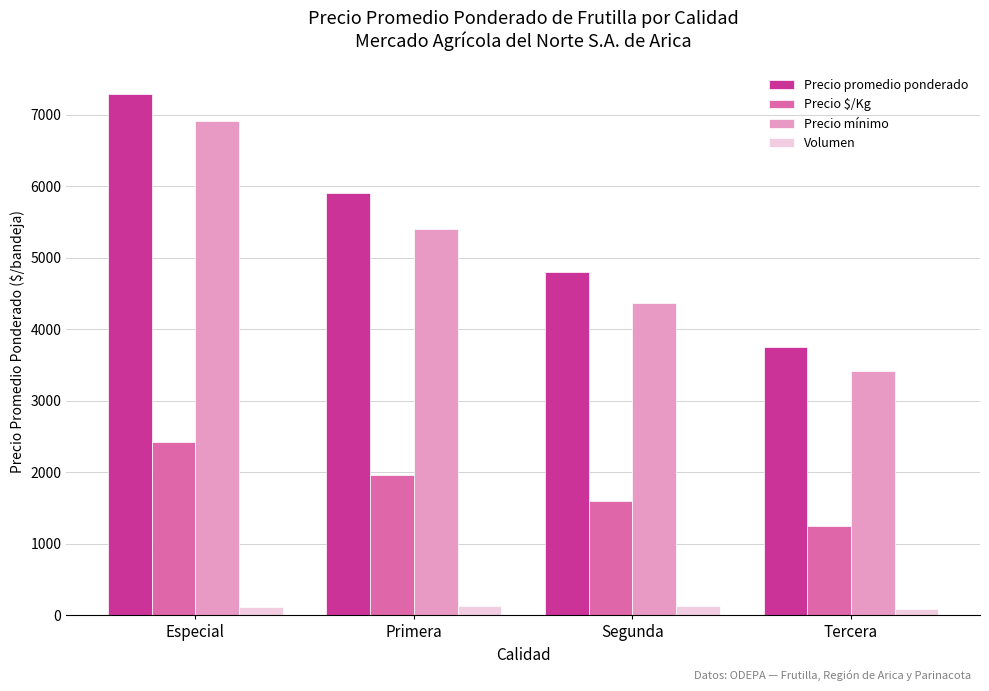

At which category is the sum across all series the highest?

Especial